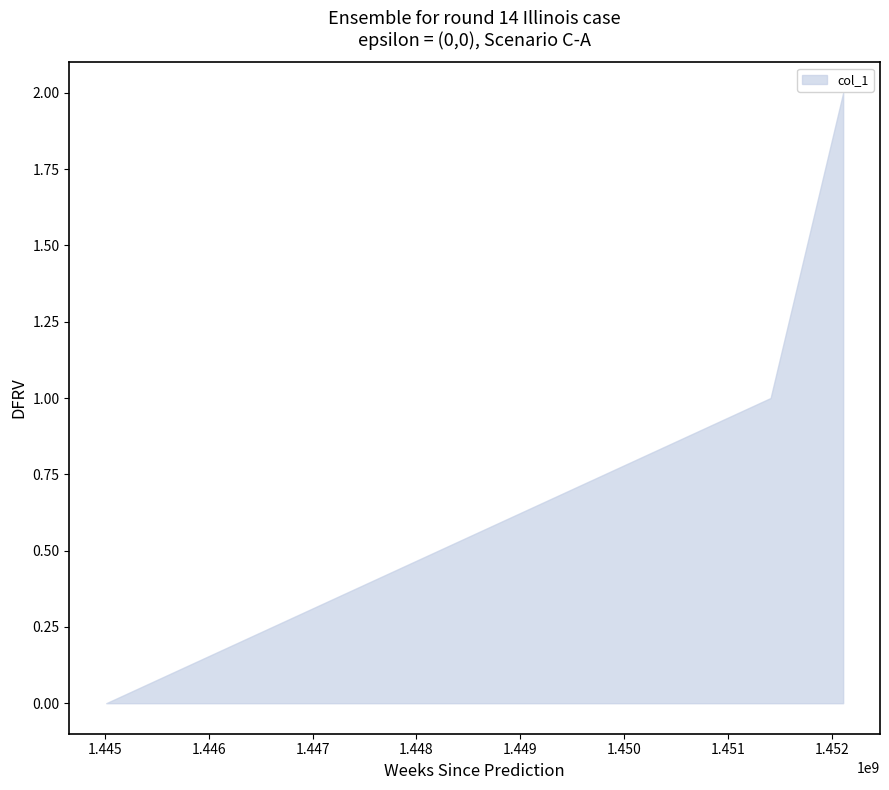

Reading right to left, extract all data points from this chart.

2	1	0